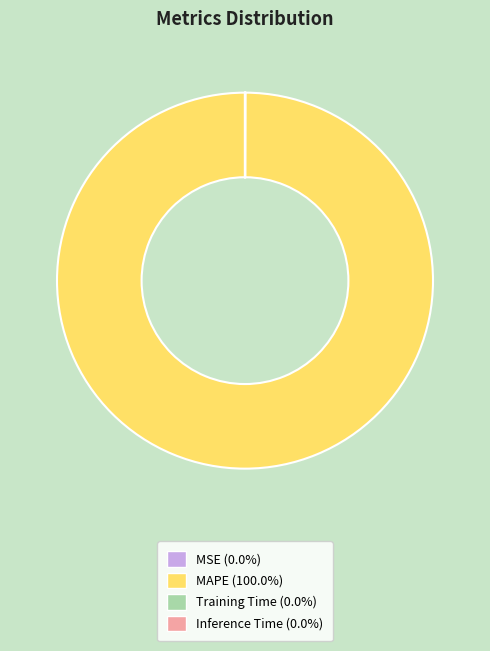

Is there any slice that represents more than half of the pie?

Yes